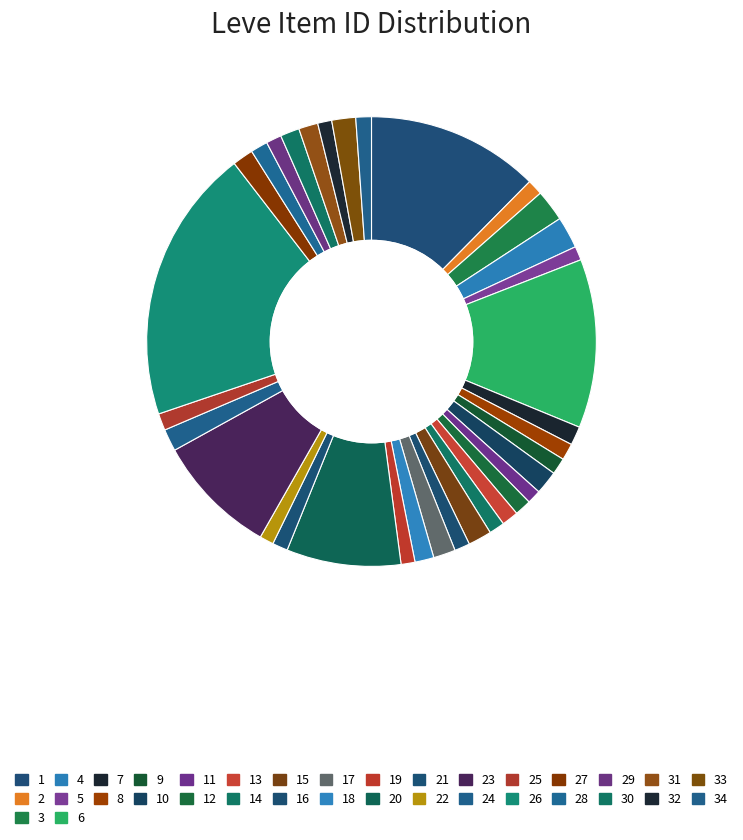

How many segments does this pie chart have?

34